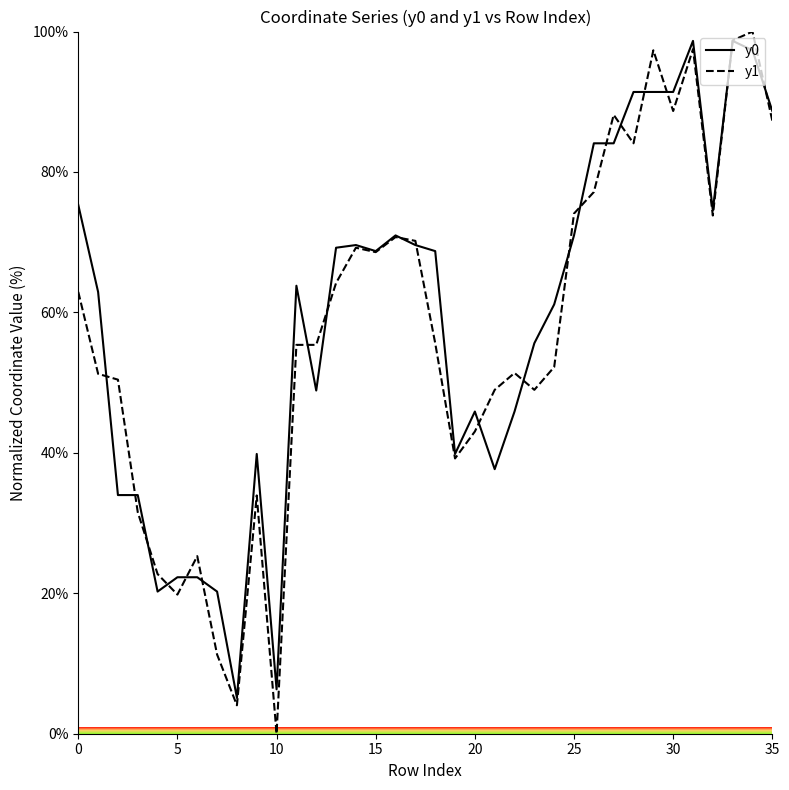

What is the highest value of the y0 series?

98.7